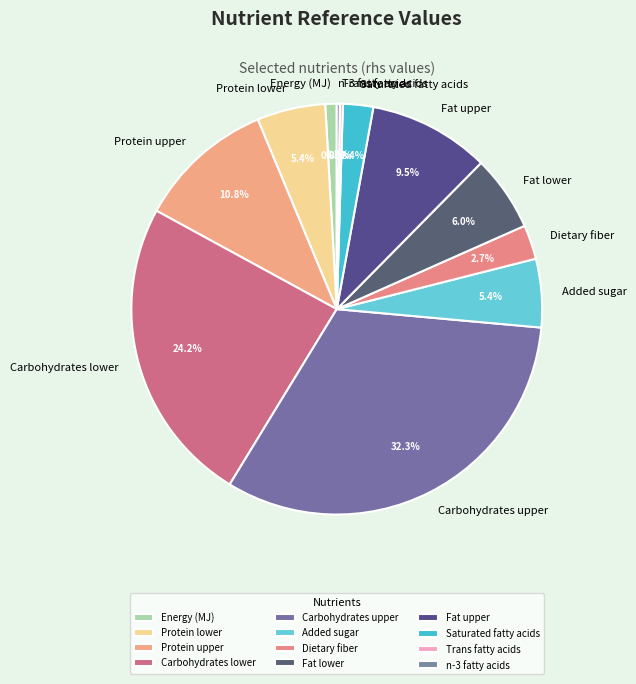

What portion of the pie excludes Fat lower?

94.0%